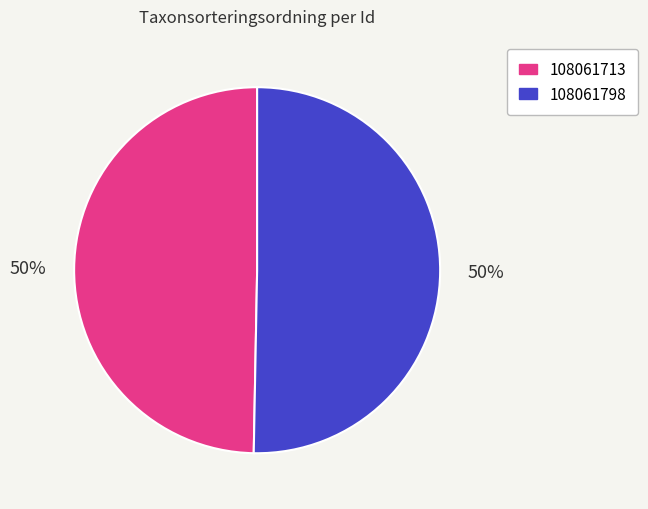

How many slices are in this pie chart?

2